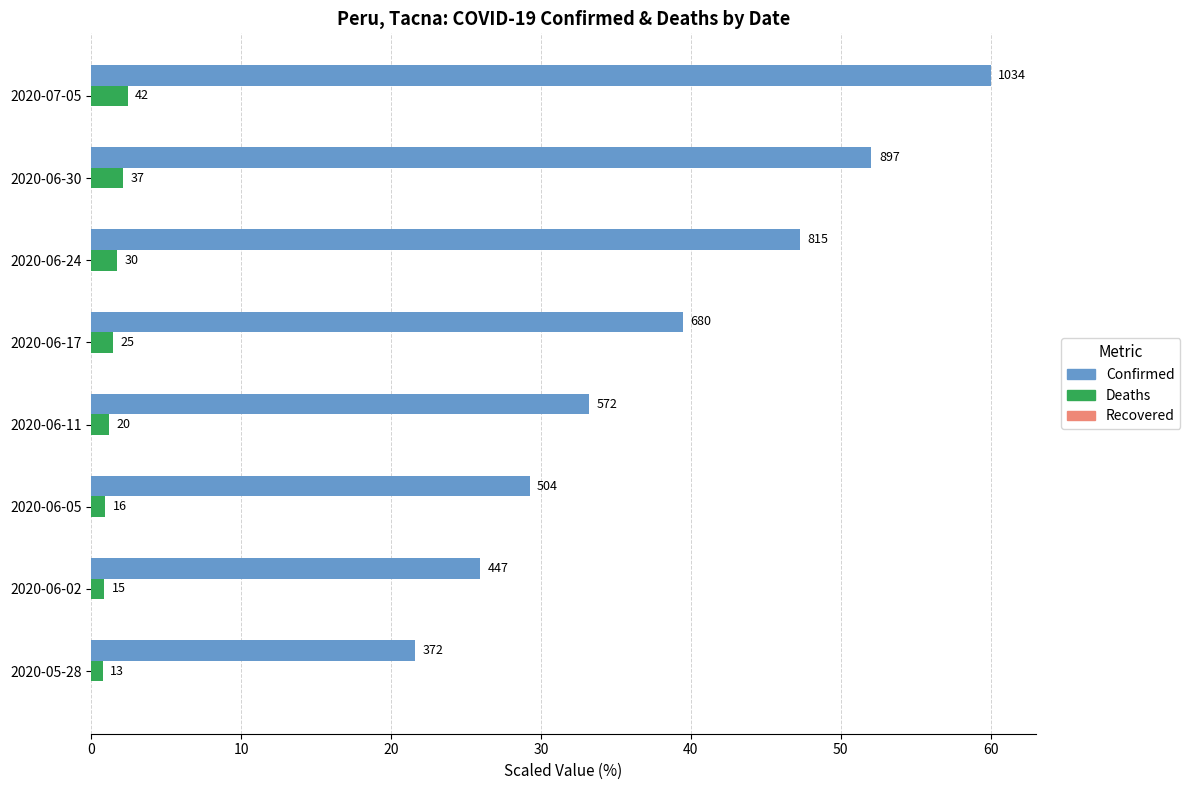

Which series has the largest total across all categories?

Confirmed